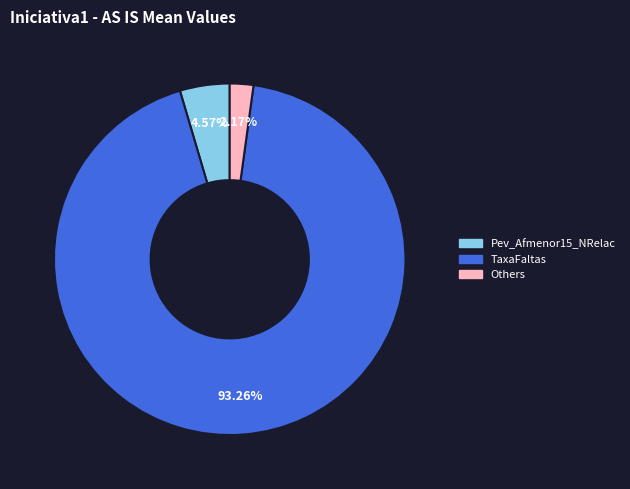

Which has a higher value, Others or Pev_Afmenor15_NRelac?

Pev_Afmenor15_NRelac